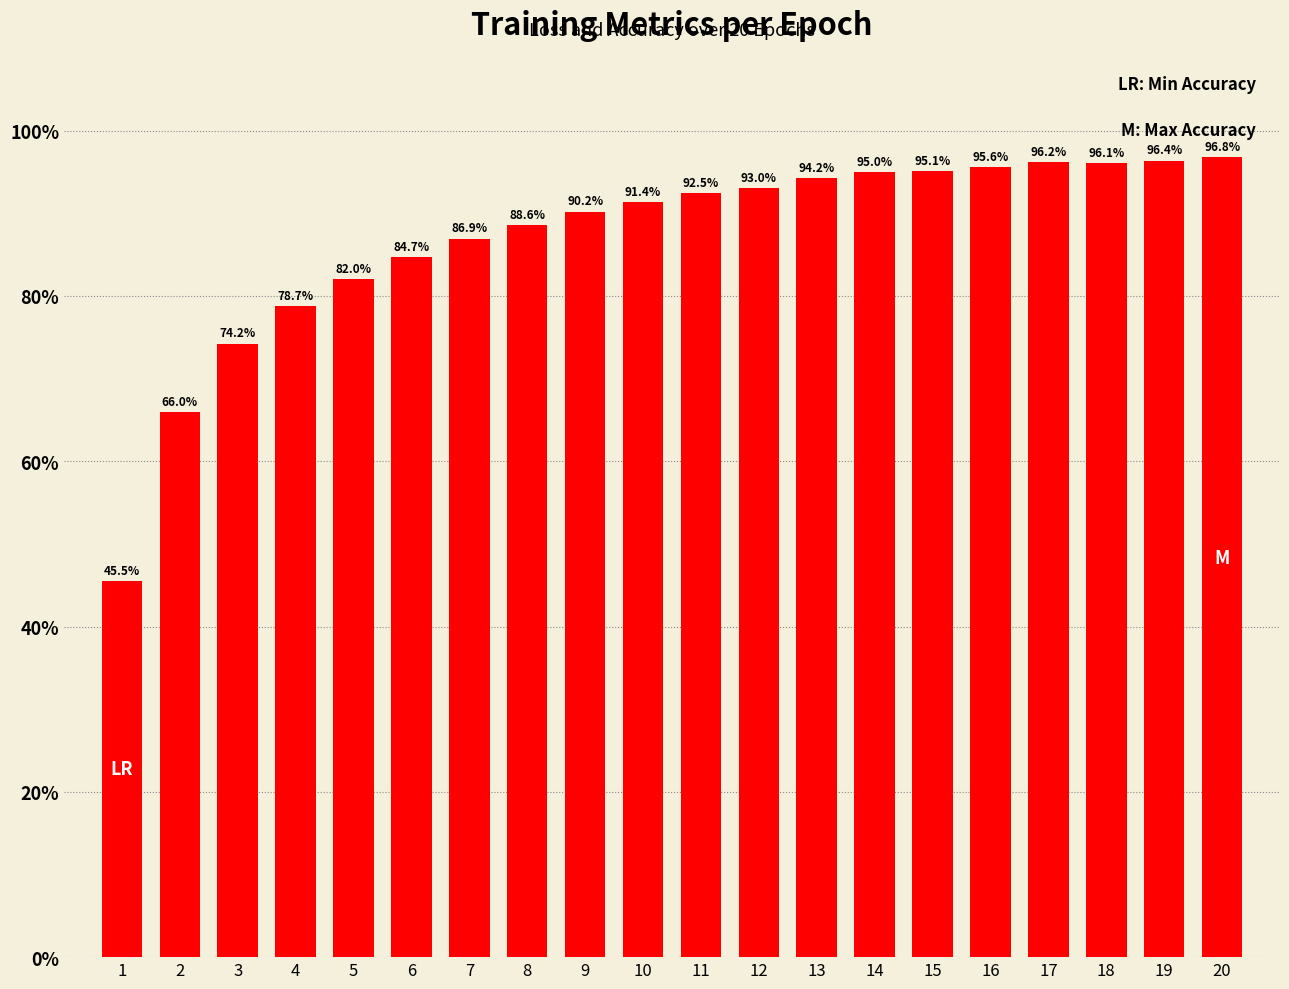

What is the average value?

87.0